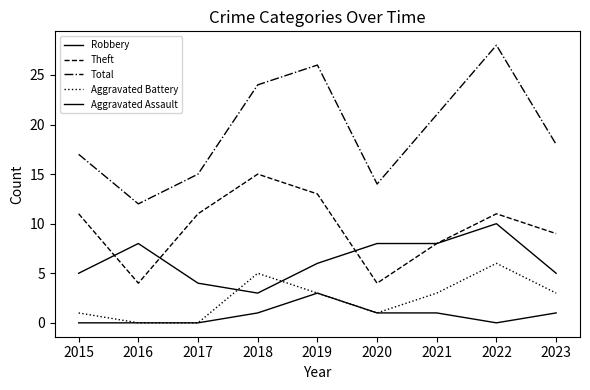

Between 2021 and 2017, which is larger?

2021